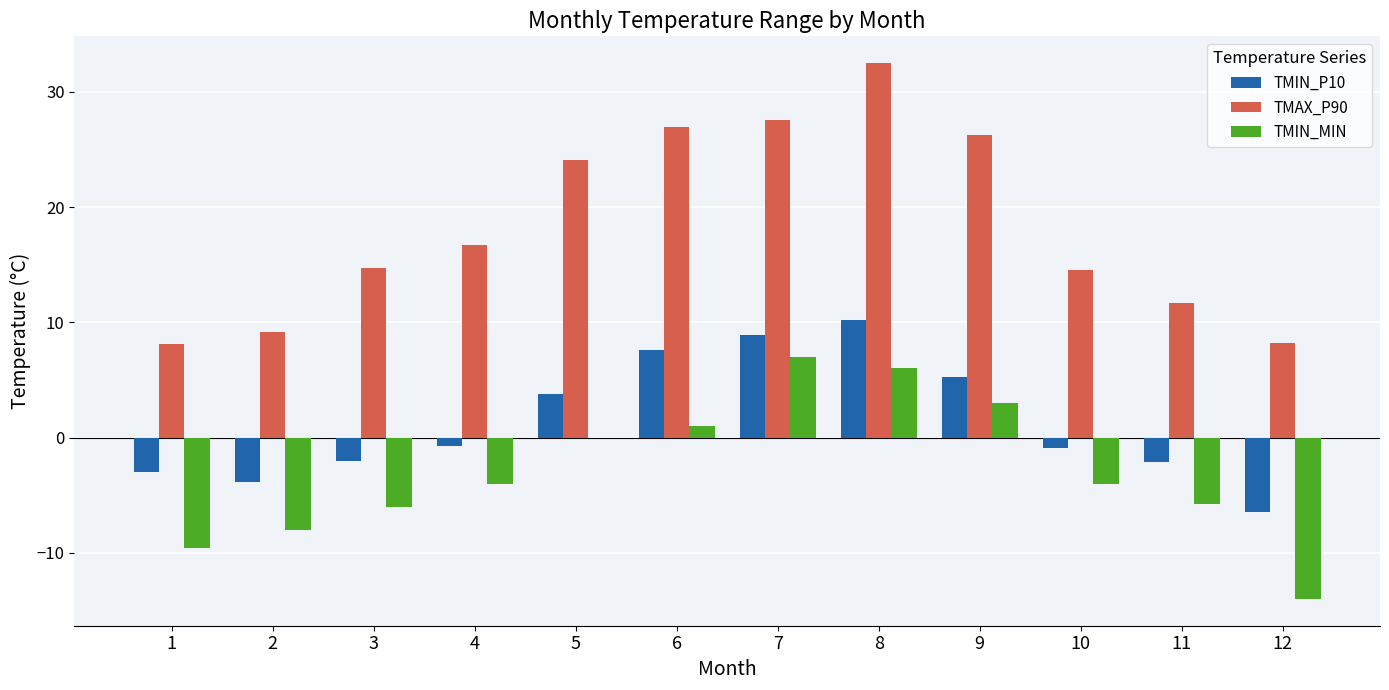

Is it true that TMAX_P90 equals 27.6 at 7?

True